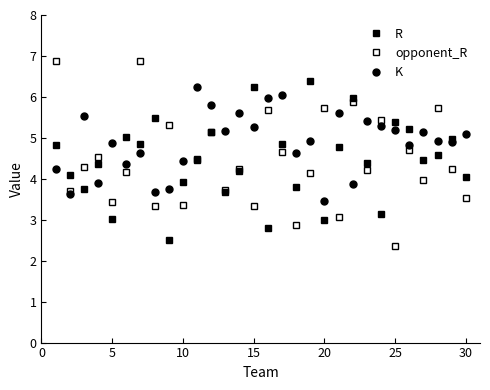

How many data points does each series have?

30